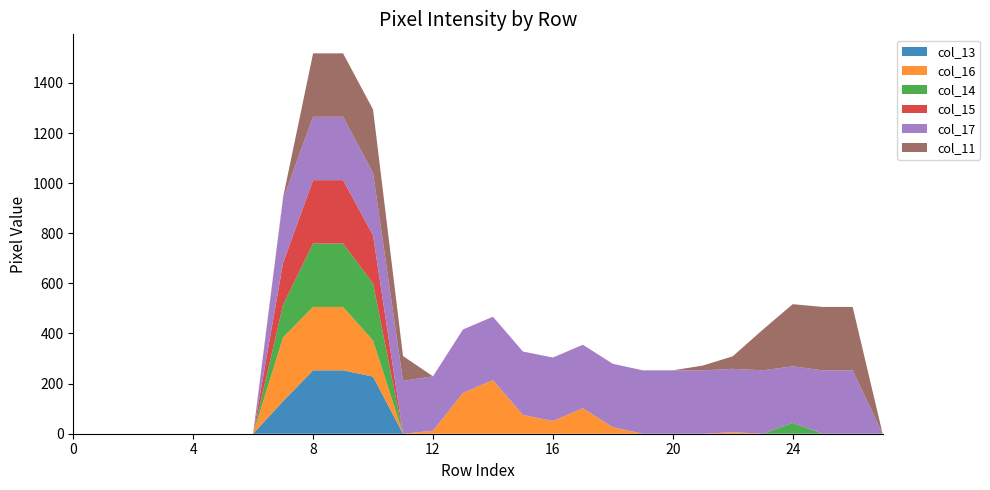

Reading left to right, what are all the values shown in this chart?

col_13: 0=0	1=0	2=0	3=0	4=0	5=0	6=0	7=130	8=253	9=253	10=228	11=0	12=0	13=0	14=0	15=0	16=0	17=0	18=0	19=0	20=0	21=0	22=0	23=0	24=0	25=0	26=0	27=0
col_16: 0=0	1=0	2=0	3=0	4=0	5=0	6=0	7=255	8=253	9=253	10=144	11=0	12=12	13=163	14=214	15=75	16=51	17=102	18=26	19=0	20=0	21=0	22=6	23=0	24=0	25=0	26=0	27=0
col_14: 0=0	1=0	2=0	3=0	4=0	5=0	6=0	7=130	8=253	9=253	10=228	11=0	12=0	13=0	14=0	15=0	16=0	17=0	18=0	19=0	20=0	21=0	22=0	23=0	24=43	25=0	26=0	27=0
col_15: 0=0	1=0	2=0	3=0	4=0	5=0	6=0	7=167	8=253	9=253	10=192	11=0	12=0	13=0	14=0	15=0	16=0	17=0	18=0	19=0	20=0	21=0	22=0	23=0	24=0	25=0	26=0	27=0
col_17: 0=0	1=0	2=0	3=0	4=0	5=0	6=0	7=255	8=253	9=253	10=249	11=211	12=217	13=253	14=253	15=253	16=253	17=253	18=253	19=253	20=253	21=253	22=253	23=253	24=226	25=253	26=253	27=0
col_11: 0=0	1=0	2=0	3=0	4=0	5=0	6=0	7=7	8=253	9=253	10=253	11=99	12=0	13=0	14=0	15=0	16=0	17=0	18=0	19=0	20=0	21=19	22=50	23=162	24=248	25=253	26=253	27=0